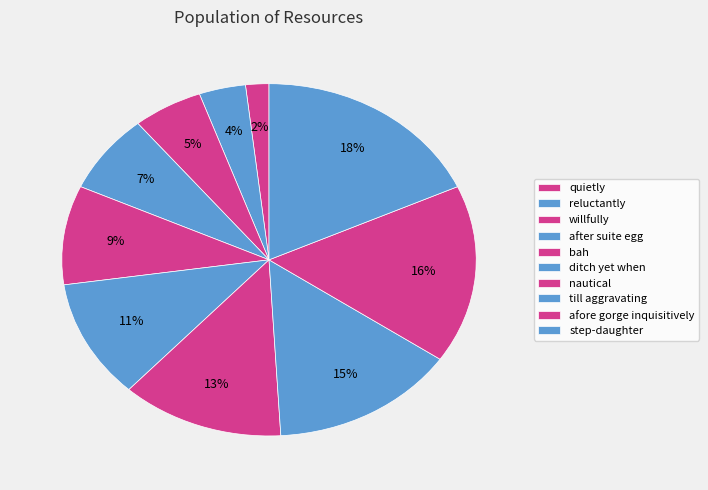

Rank the categories by value from lowest to highest.

quietly, reluctantly, willfully, after suite egg, bah, ditch yet when, nautical, till aggravating, afore gorge inquisitively, step-daughter